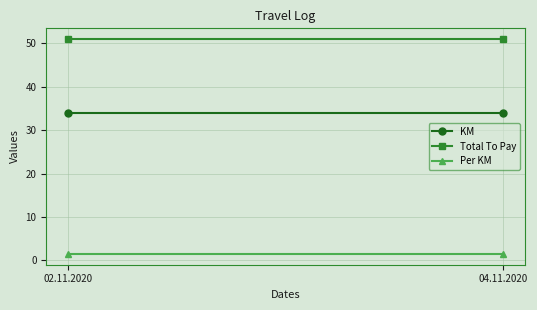

Reading left to right, extract all data points from this chart.

KM: 02.11.2020=34.0	04.11.2020=34.0
Total To Pay: 02.11.2020=51.0	04.11.2020=51.0
Per KM: 02.11.2020=1.5	04.11.2020=1.5